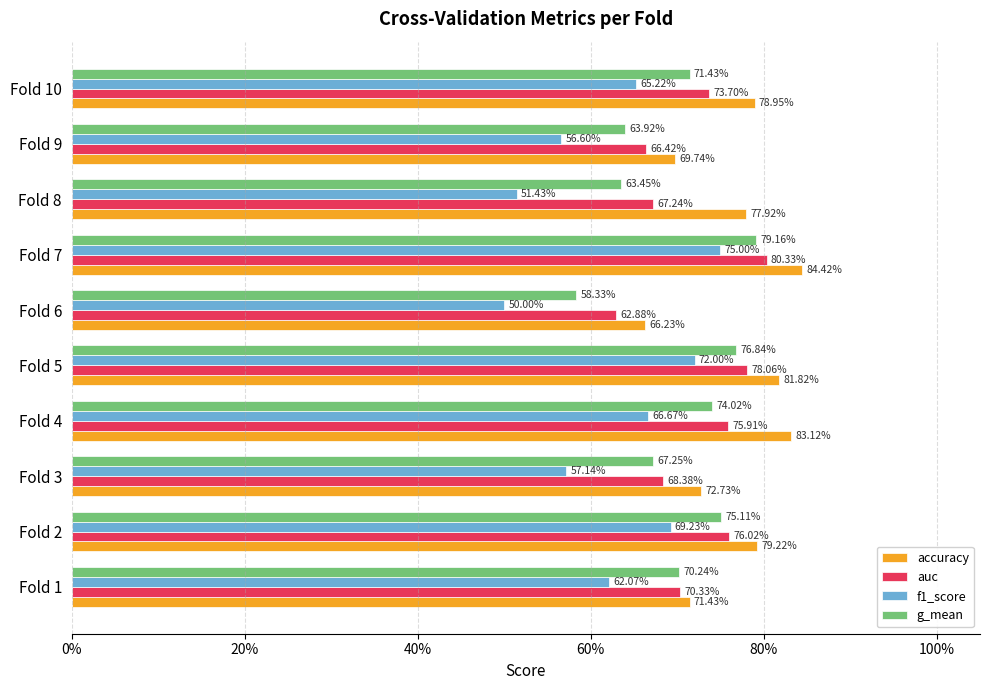

What are all the series names shown in the legend?

accuracy, auc, f1_score, g_mean